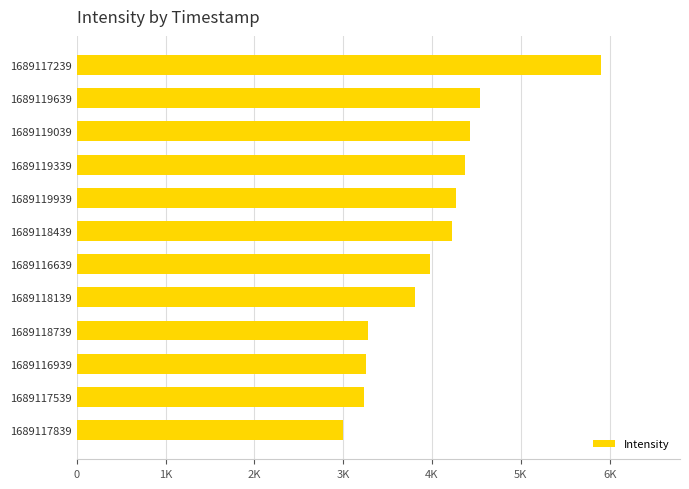

Are the bars horizontal?

Yes